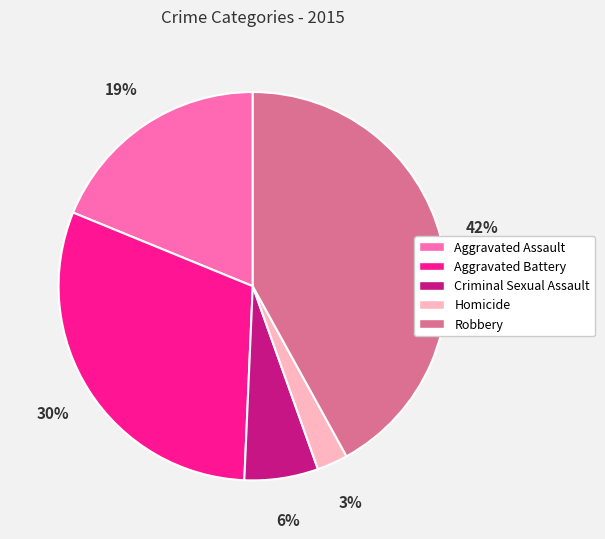

To the nearest percent, what portion does Criminal Sexual Assault represent?

6%